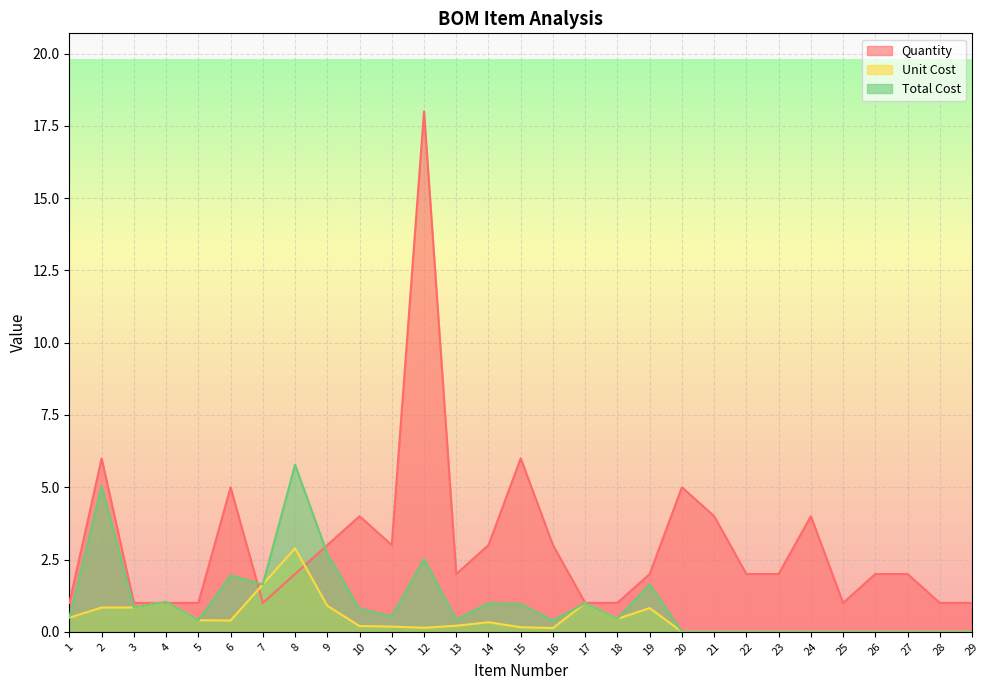

What is the sum of the Unit Cost values at 20 and 7?

1.6